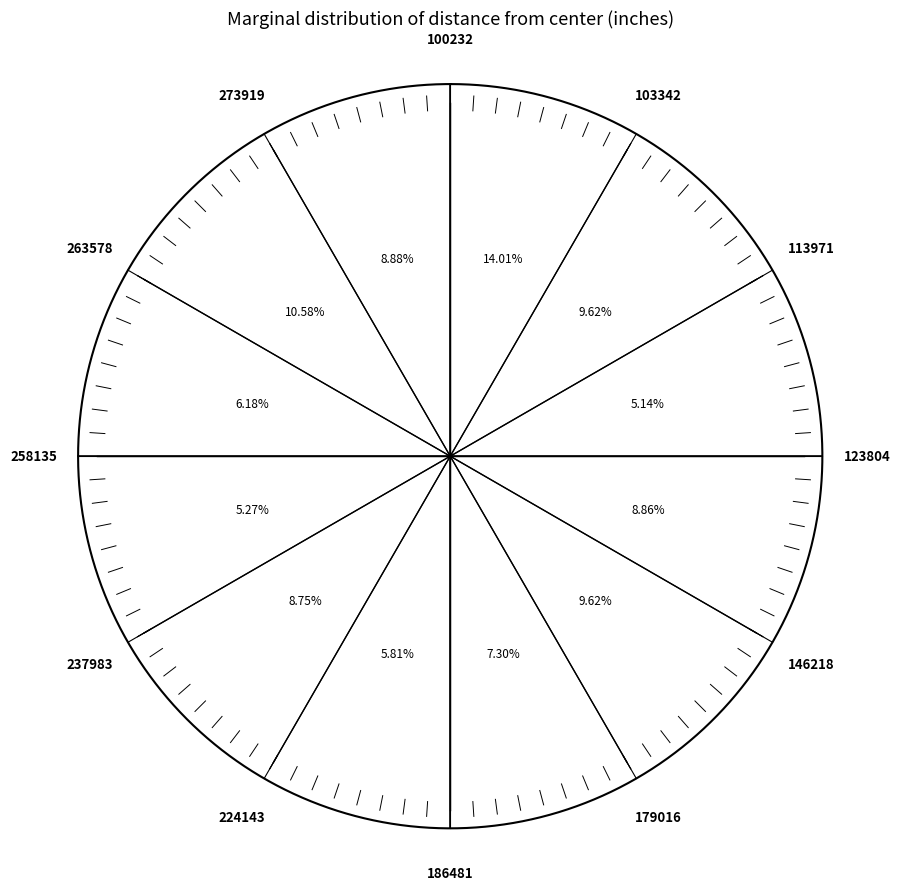

Is there any slice that represents more than half of the pie?

No